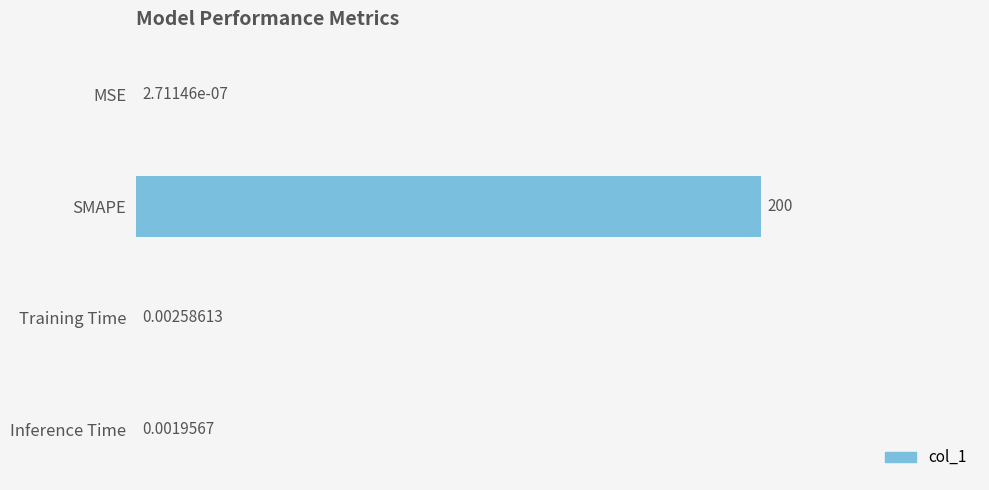

What is the sum of all values?

200.0